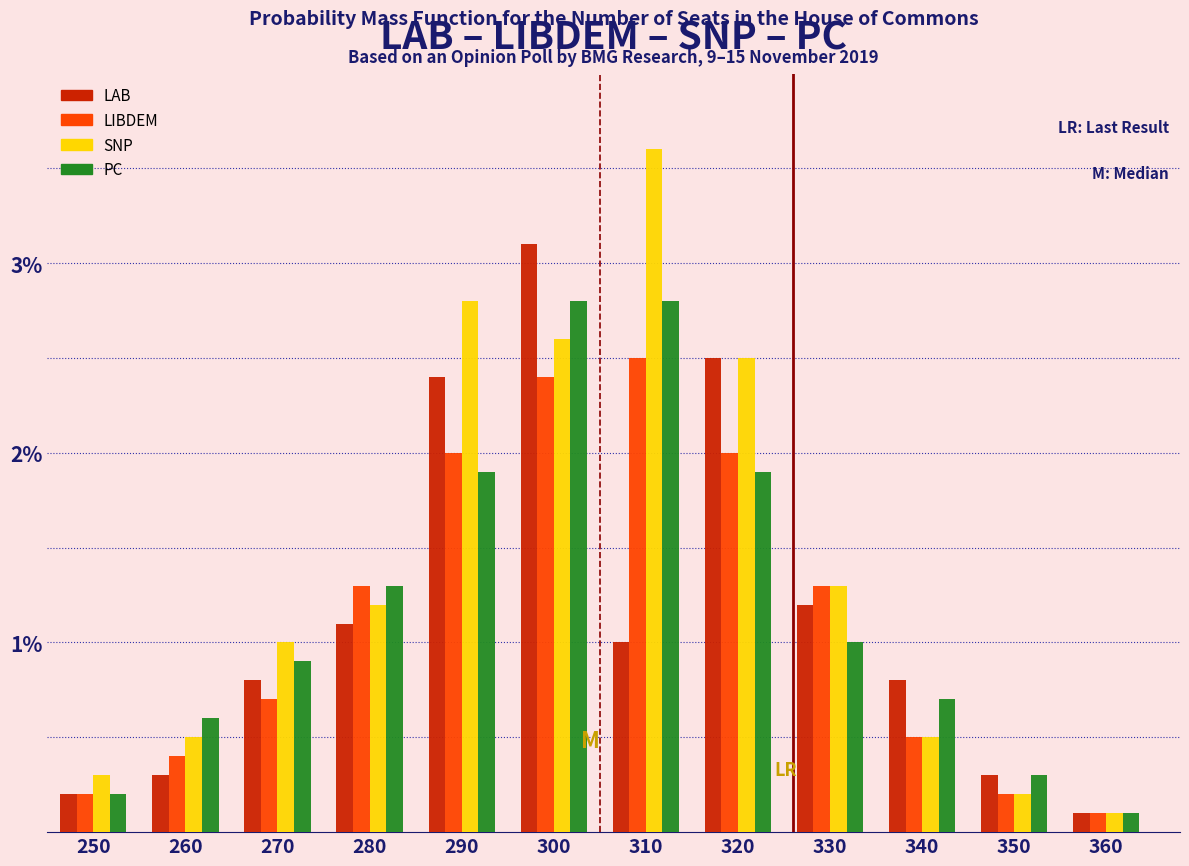

Which series has the largest total across all categories?

SNP